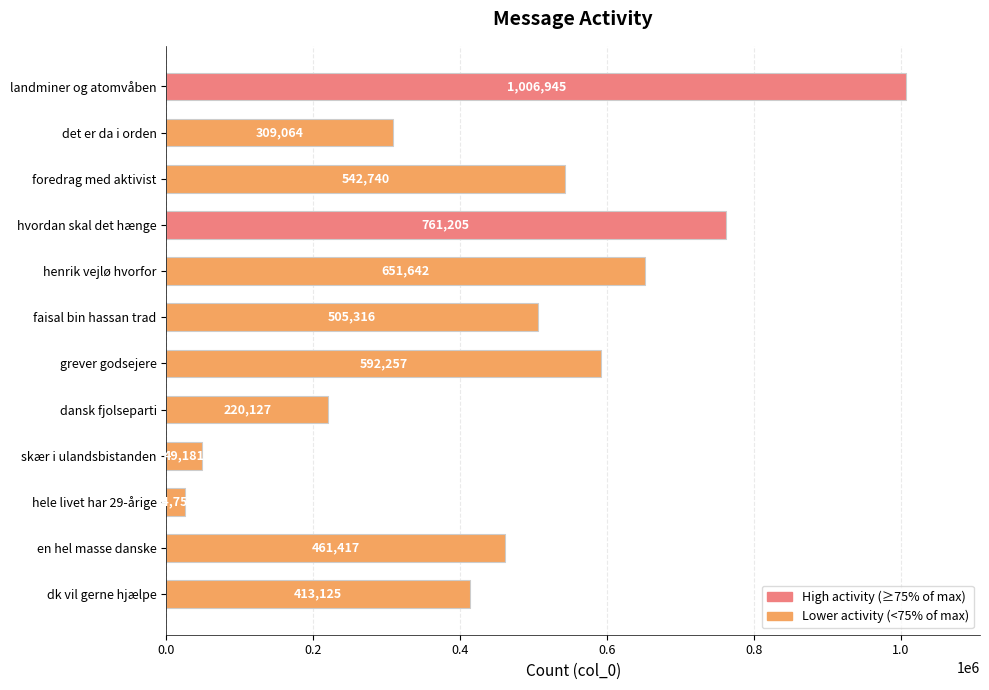

Between faisal bin hassan trad and dansk fjolseparti, which is larger?

faisal bin hassan trad